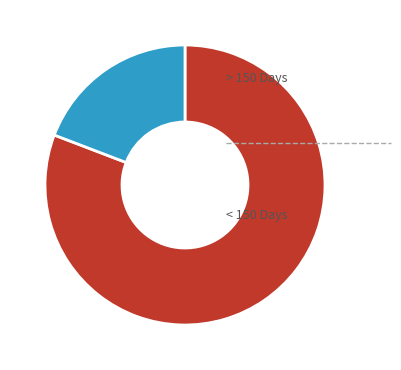

What is the largest slice in the pie chart?

> 150 Days